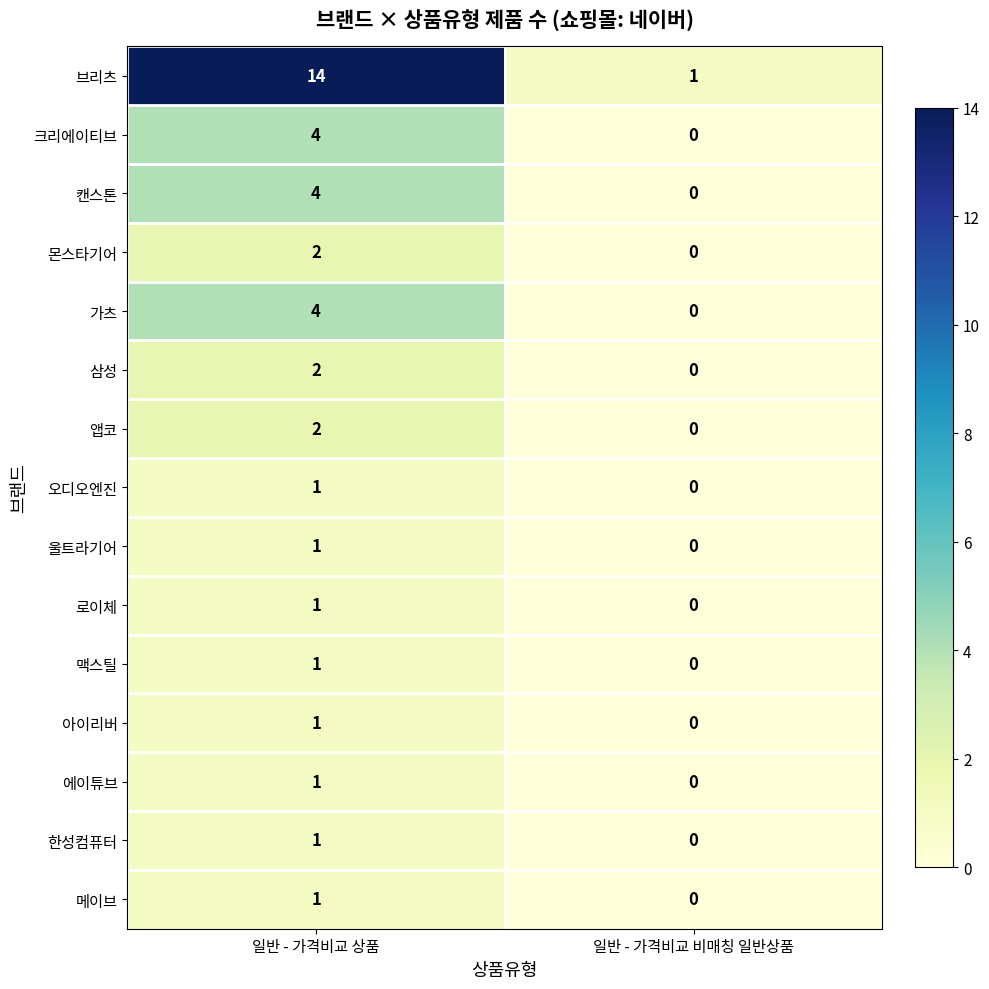

Rank the categories by 가츠 value from highest to lowest.

일반 - 가격비교 상품, 일반 - 가격비교 비매칭 일반상품